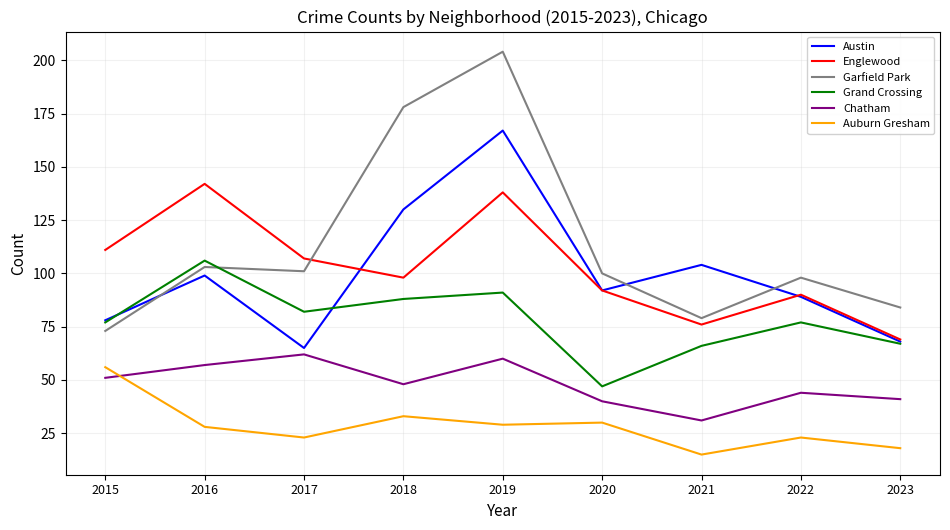

Reading left to right, extract all data points from this chart.

Austin: 2015=78	2016=99	2017=65	2018=130	2019=167	2020=92	2021=104	2022=89	2023=68
Englewood: 2015=111	2016=142	2017=107	2018=98	2019=138	2020=92	2021=76	2022=90	2023=69
Garfield Park: 2015=73	2016=103	2017=101	2018=178	2019=204	2020=100	2021=79	2022=98	2023=84
Grand Crossing: 2015=77	2016=106	2017=82	2018=88	2019=91	2020=47	2021=66	2022=77	2023=67
Chatham: 2015=51	2016=57	2017=62	2018=48	2019=60	2020=40	2021=31	2022=44	2023=41
Auburn Gresham: 2015=56	2016=28	2017=23	2018=33	2019=29	2020=30	2021=15	2022=23	2023=18